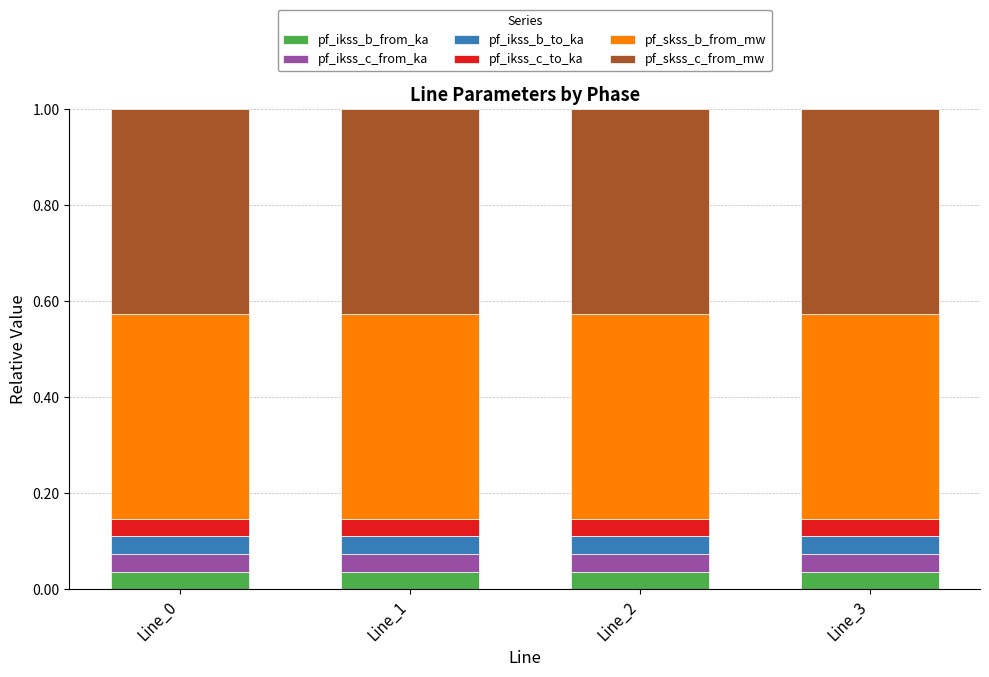

How many pf_ikss_b_from_ka values are between 0 and 1?

4